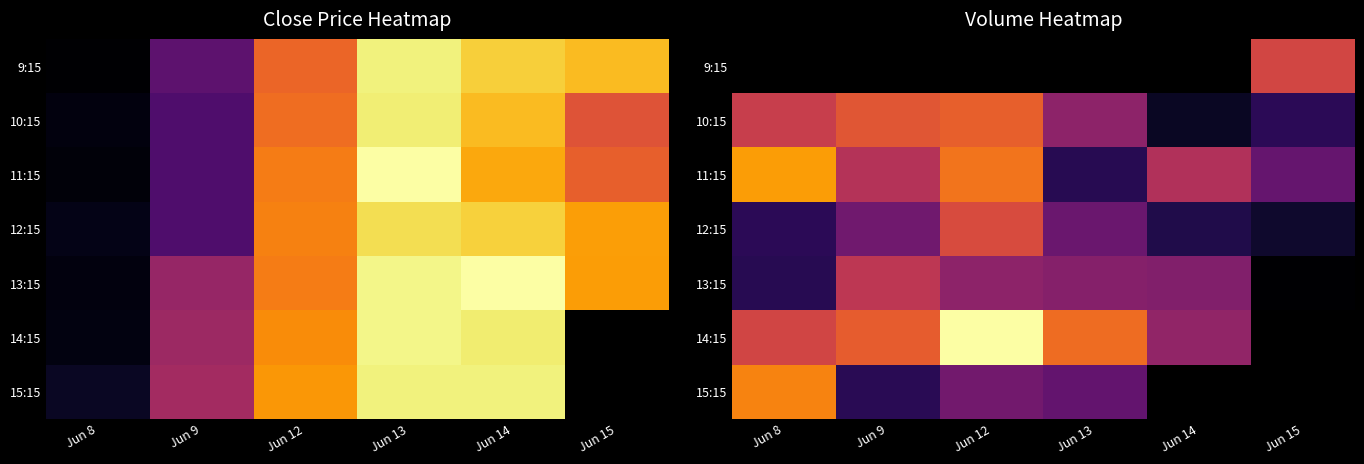

Which series has the largest total across all categories?

11:15